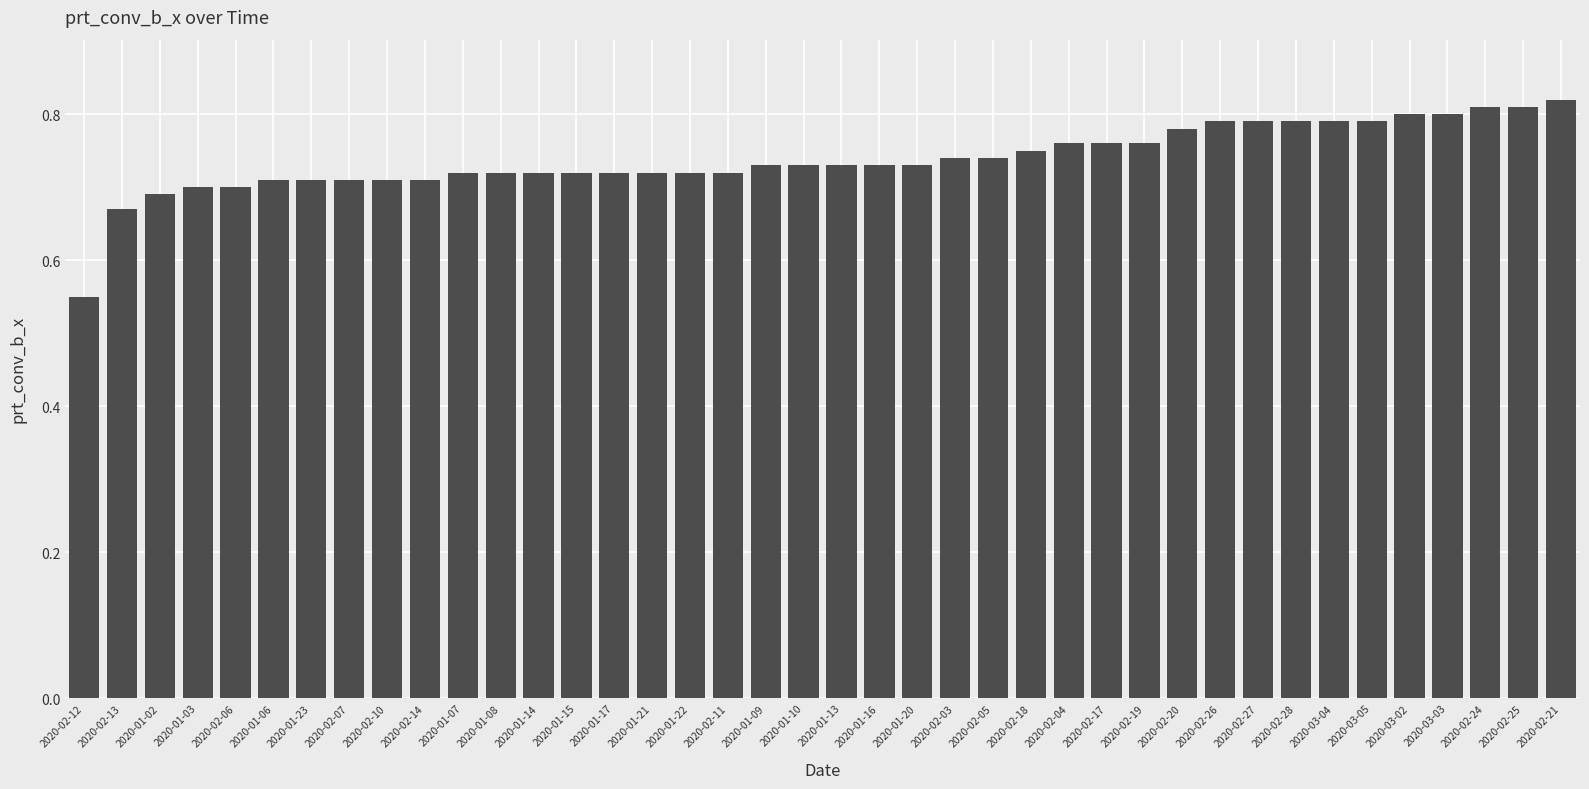

What is the sum of the values at 2020-01-15 and 2020-02-21?

1.5